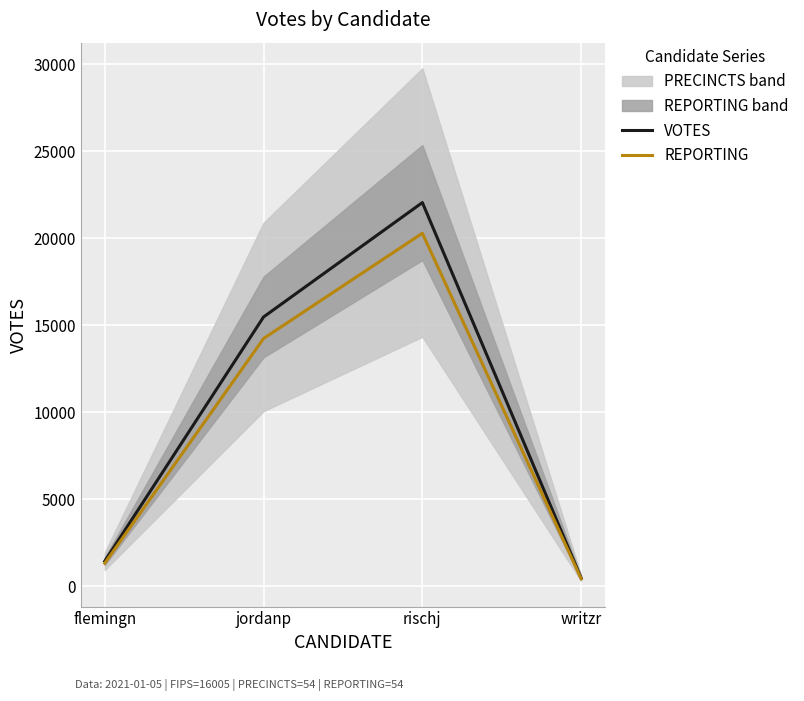

Reading left to right, transcribe all the data shown in this chart.

VOTES: 1433.0	15472.0	22048.0	460.0
REPORTING: 1318.4	14234.2	20284.2	423.2